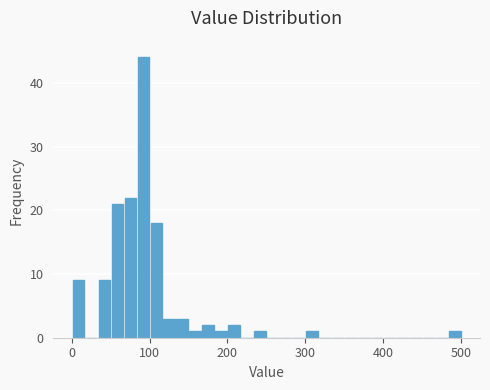

Read against the x-axis, roughly where is the centre of the tallest bar?

90